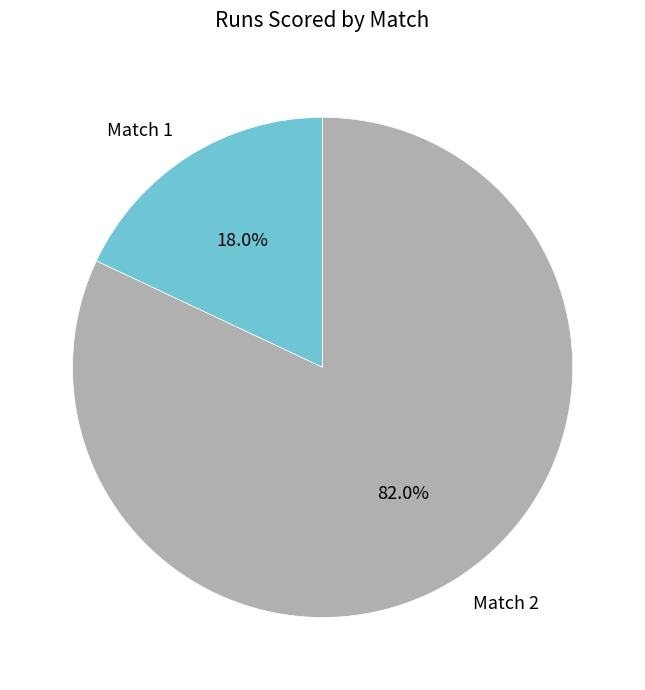

Which category has the smallest portion of the pie?

Match 1